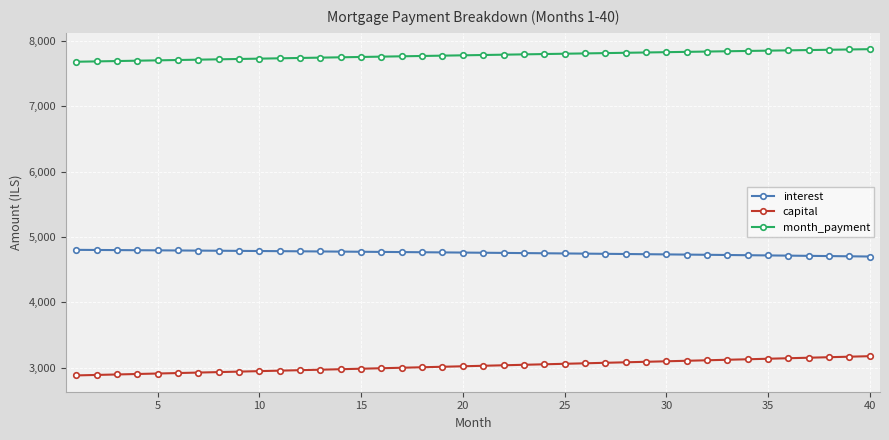

What is the difference between the maximum and minimum values in the capital series?

294.6